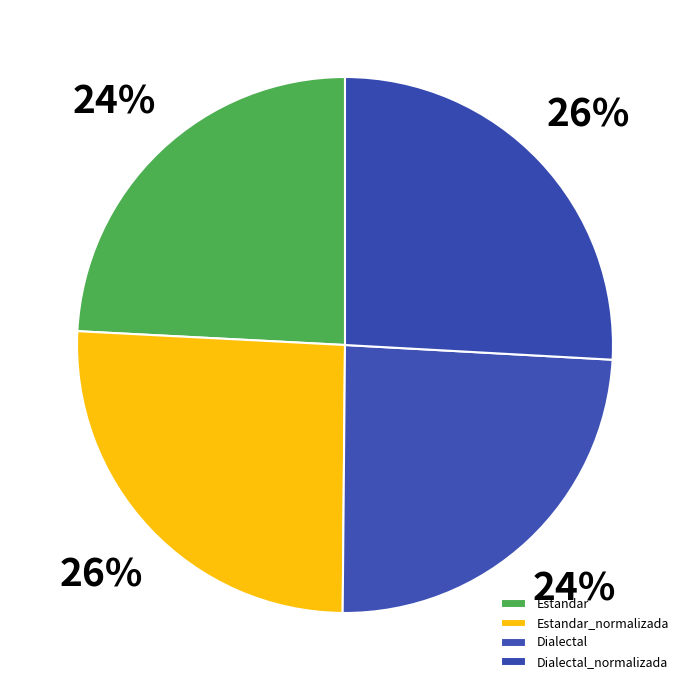

To the nearest percent, what portion does Dialectal_normalizada represent?

26%